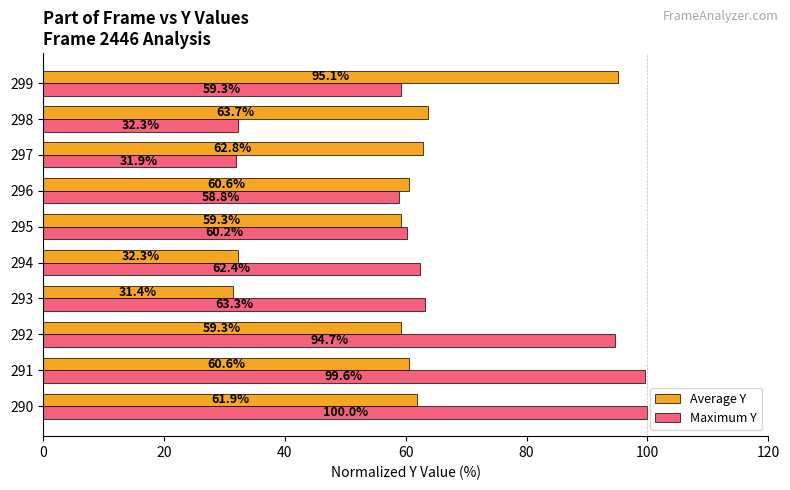

Which series has the widest spread of values?

Maximum Y